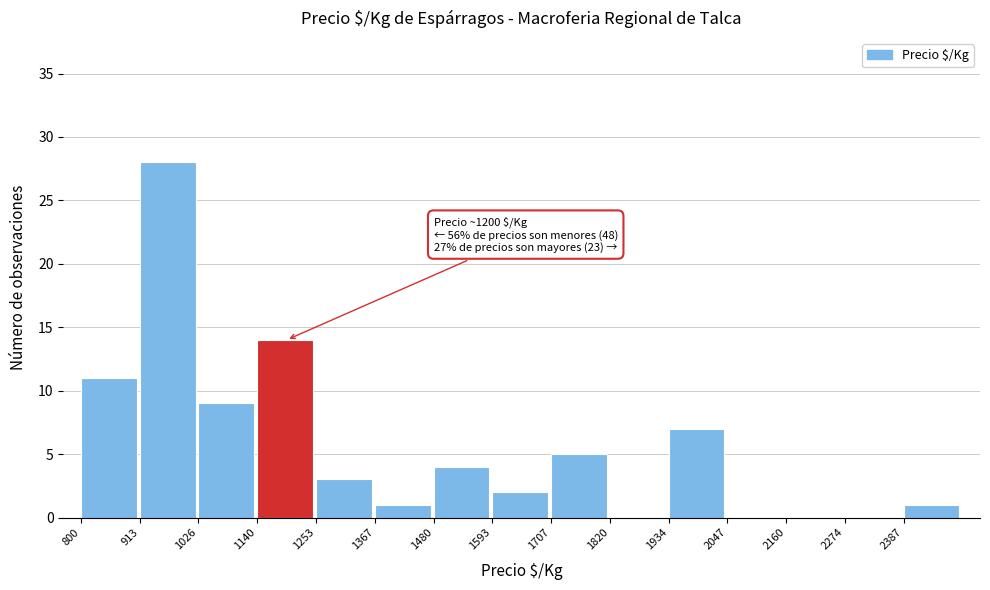

Which range on the x-axis has the tallest bar?

920 to 1020